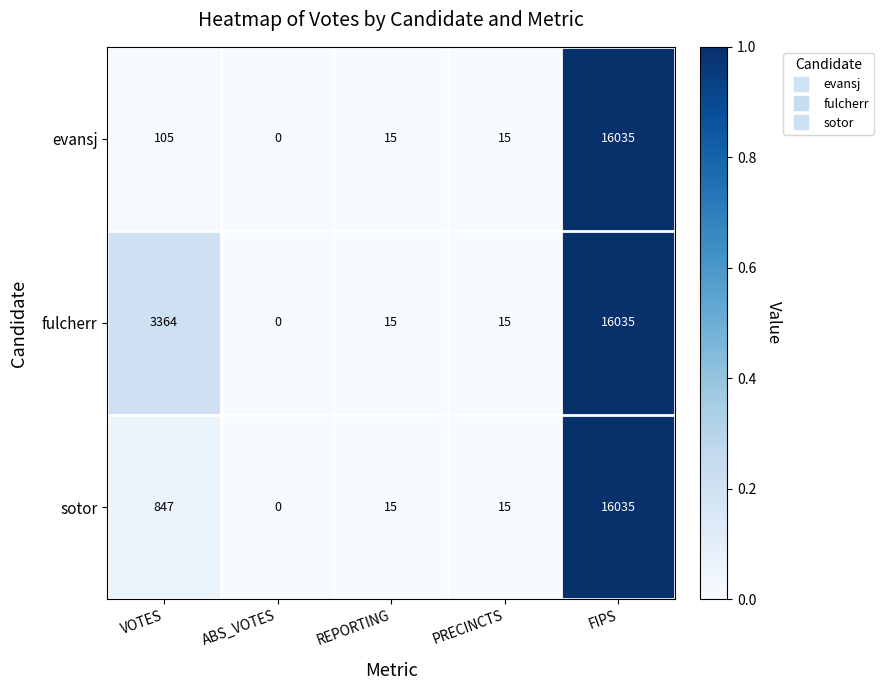

True or false: fulcherr has a value of 0 at ABS_VOTES.

True